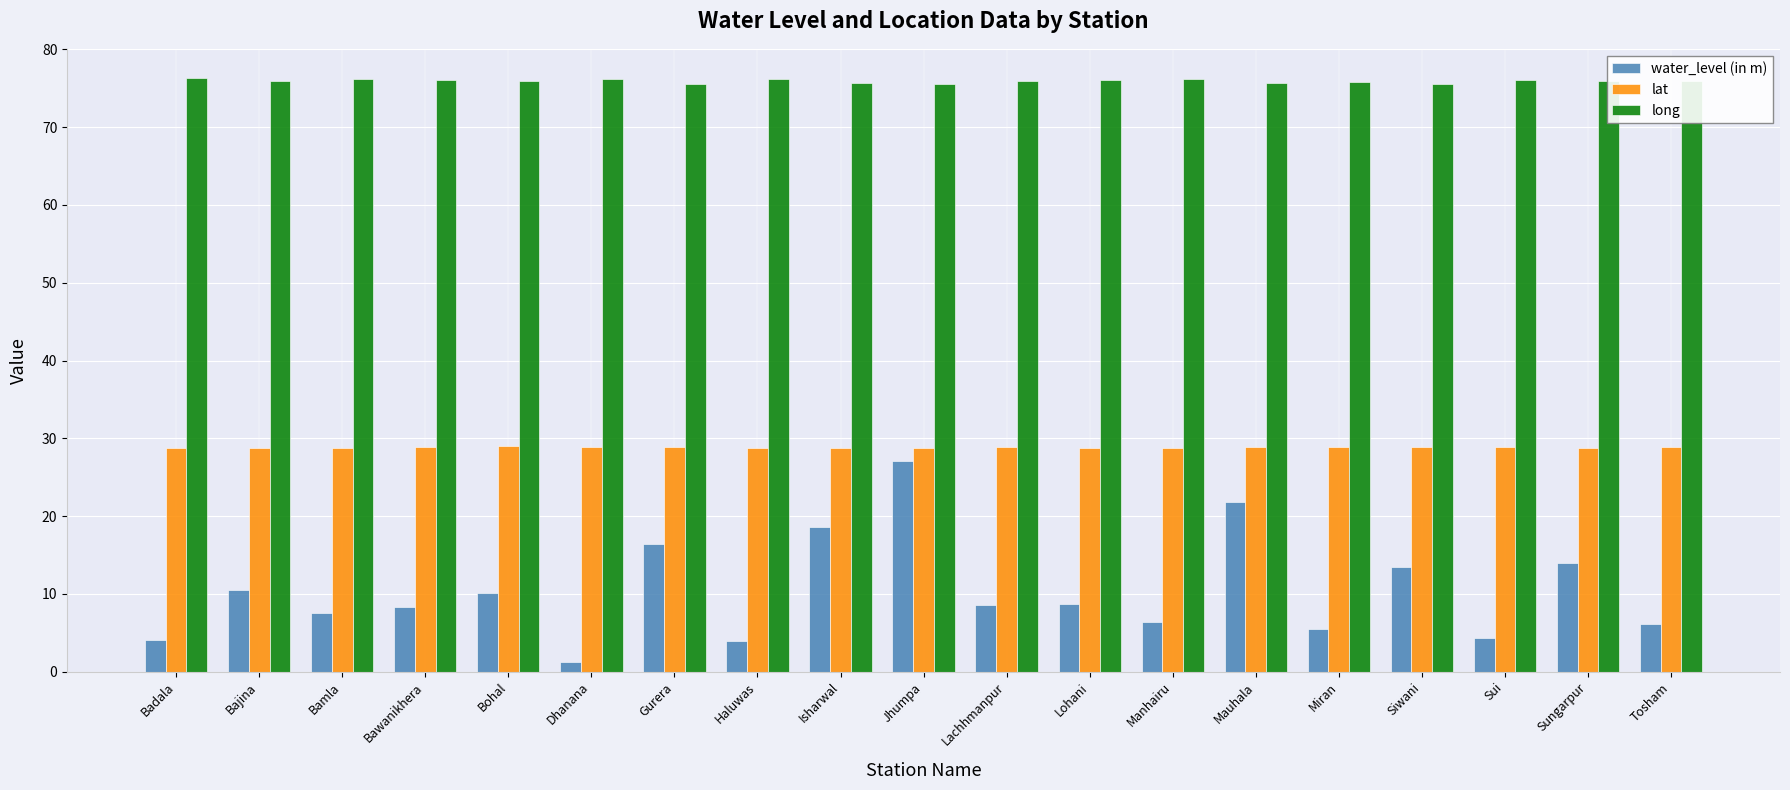

What is the difference between the maximum and minimum values in the long series?

0.7